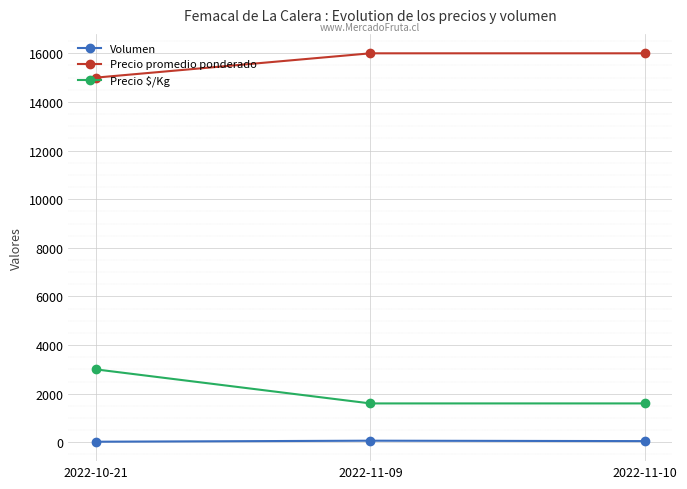

Between 2022-10-21 and 2022-11-10, which series saw the biggest shift?

Precio $/Kg